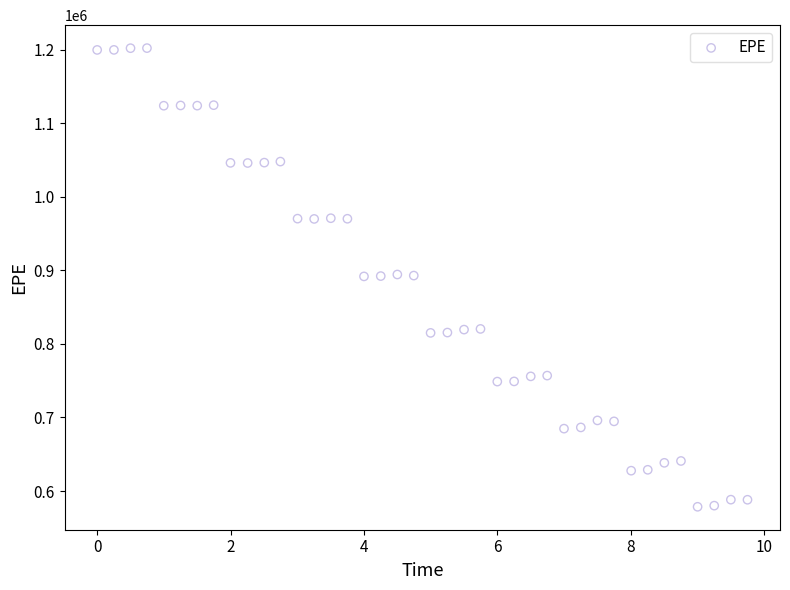

What is the range of Y values (max minus min)?

623992